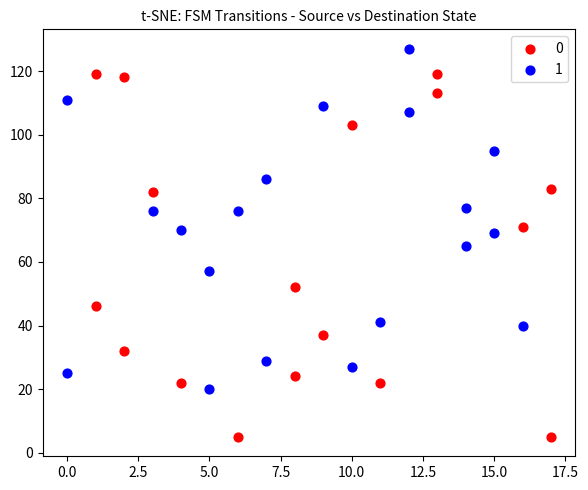

What are all the series names shown in the legend?

0, 1